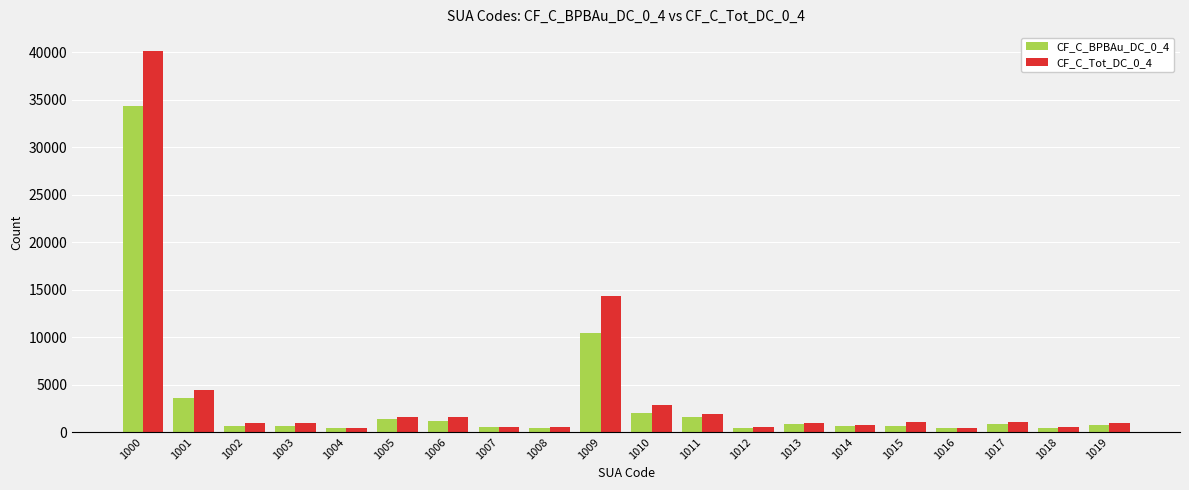

Rank the series at 1006 from highest to lowest value.

CF_C_Tot_DC_0_4, CF_C_BPBAu_DC_0_4